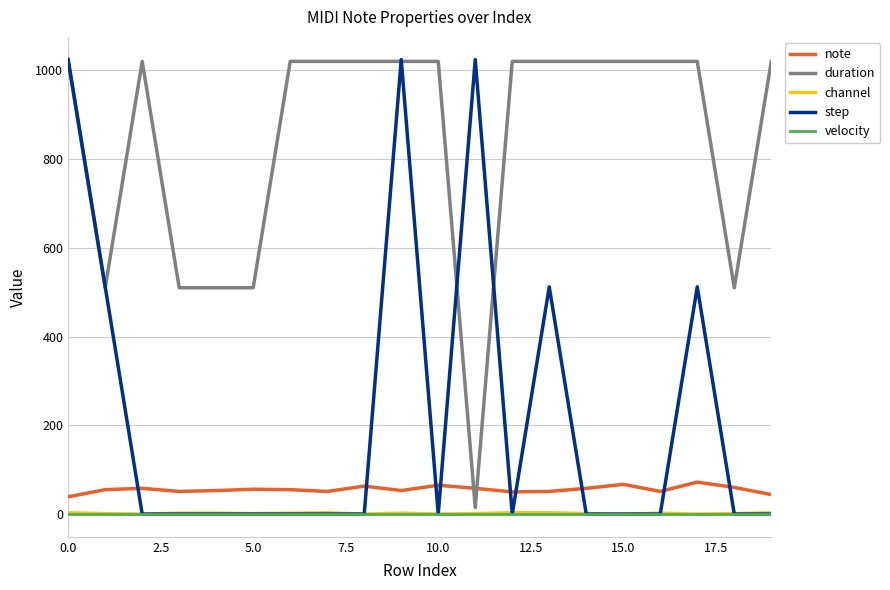

True or false: note and channel intersect in this chart.

False